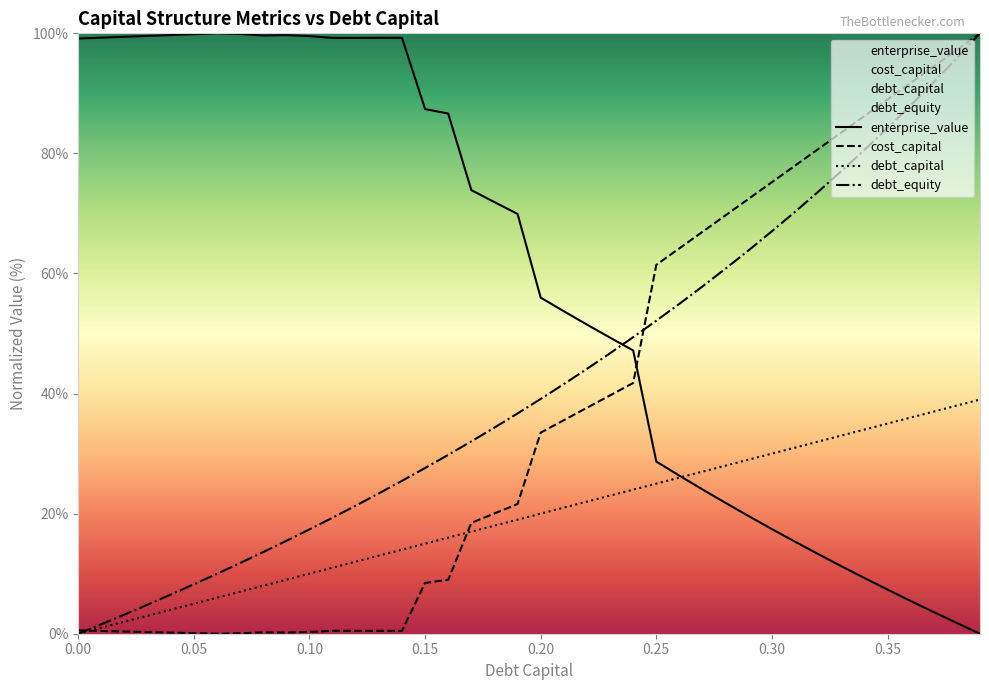

Is this an area chart (filled region under the line)?

No